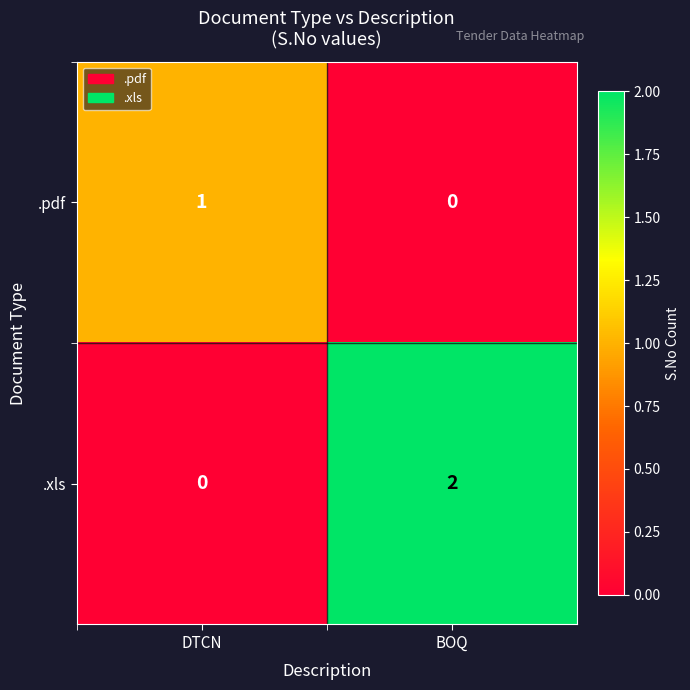

The .pdf series shows 1 at DTCN. True or false?

True